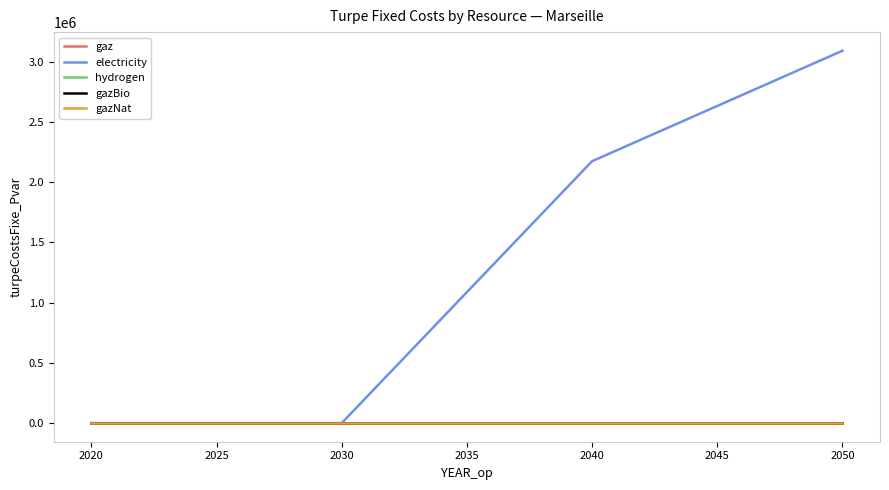

Rank the series at 2020 from lowest to highest value.

gaz, electricity, hydrogen, gazBio, gazNat